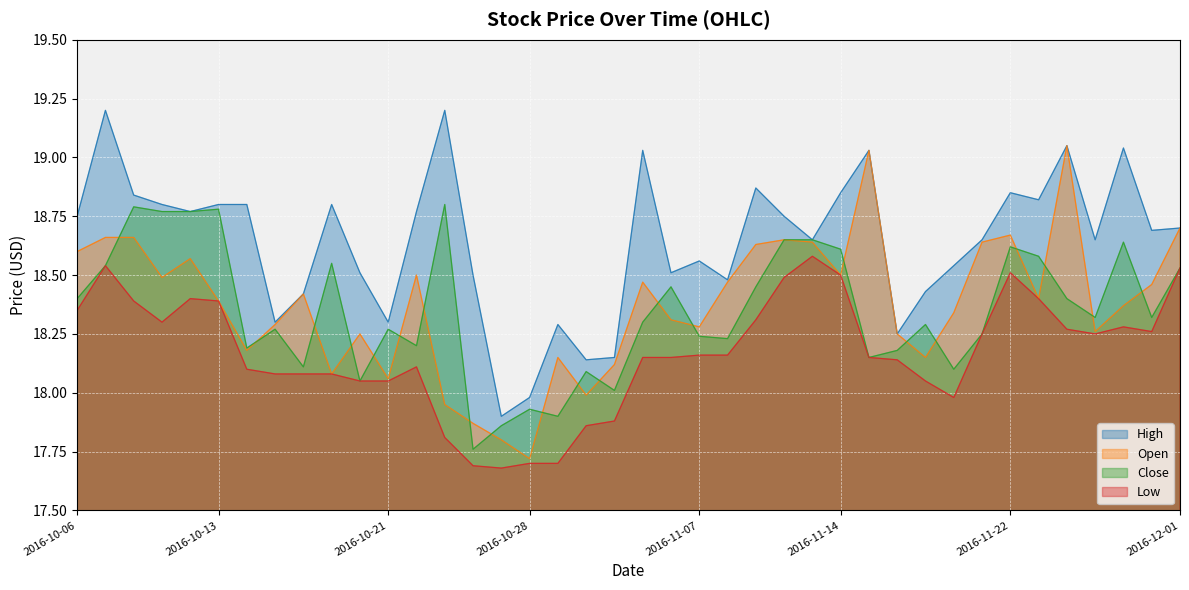

The value of Open at 2016-11-23 is 18.4. True or false?

True